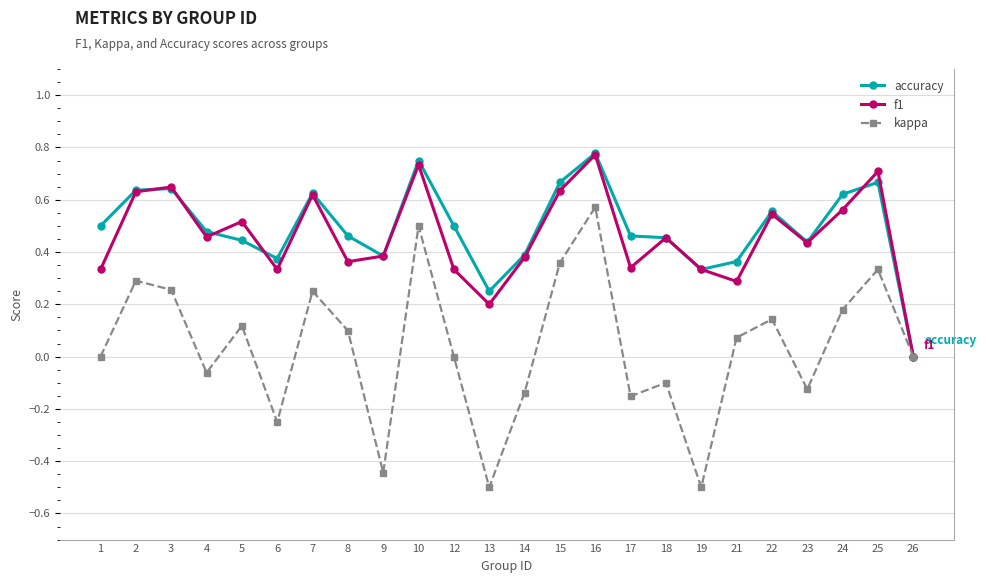

Is the value of accuracy at 8 greater than the value of kappa at 24?

Yes